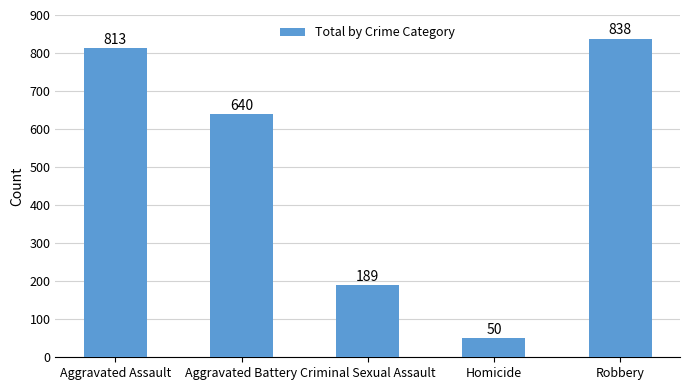

What is the change in value from Aggravated Battery to Criminal Sexual Assault?

-451